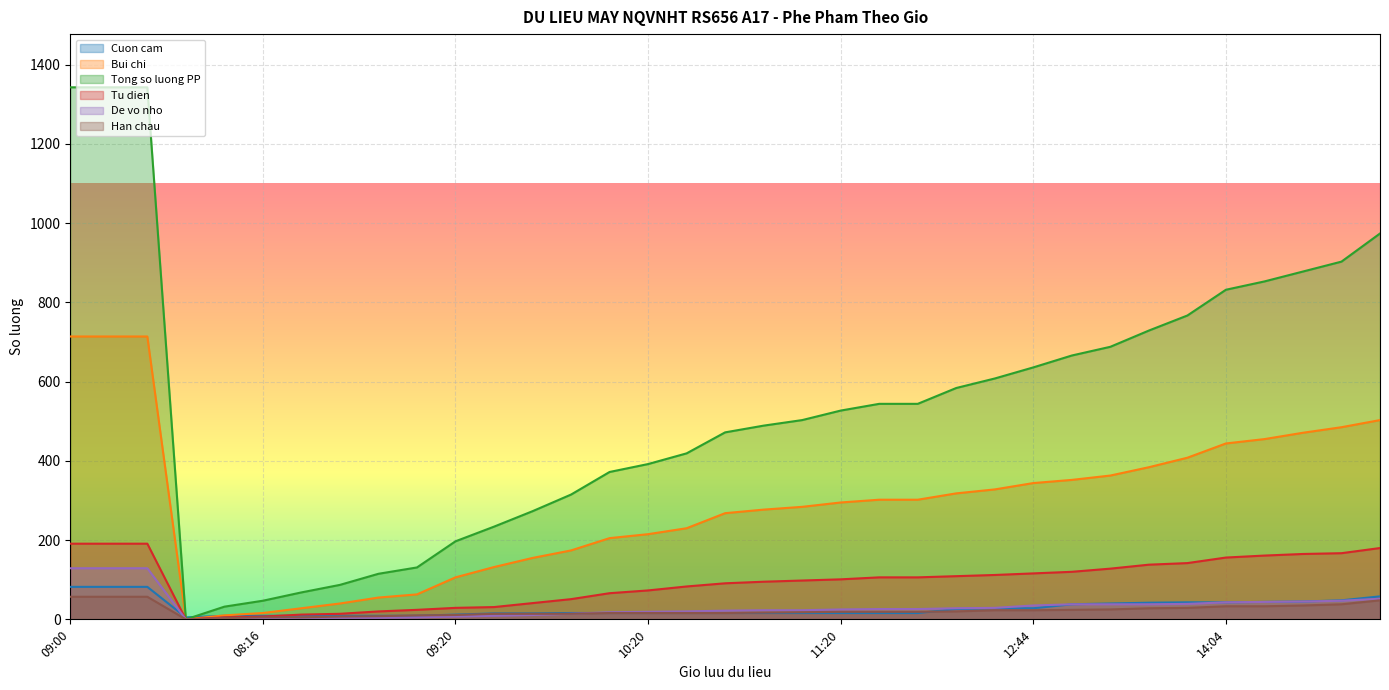

How many series are shown in this chart?

6